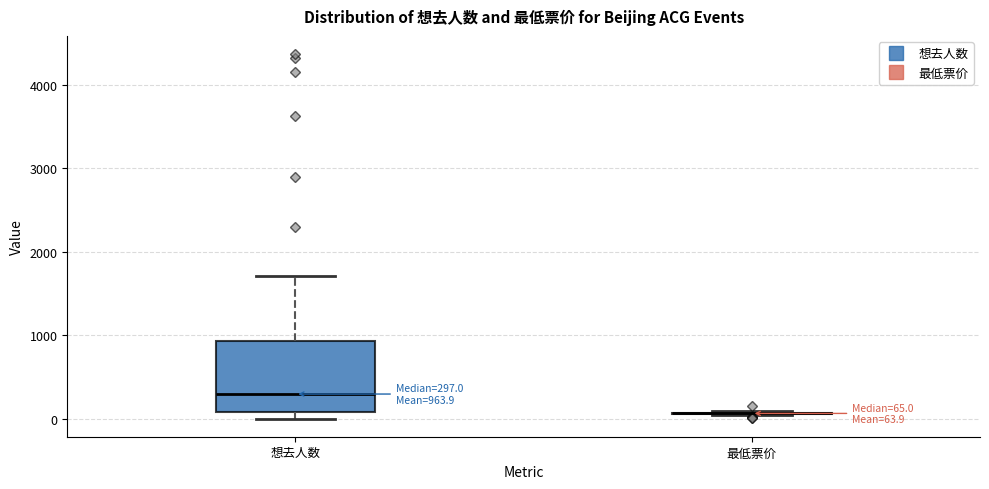

Which box is the tallest, from its lower edge to its upper edge?

想去人数